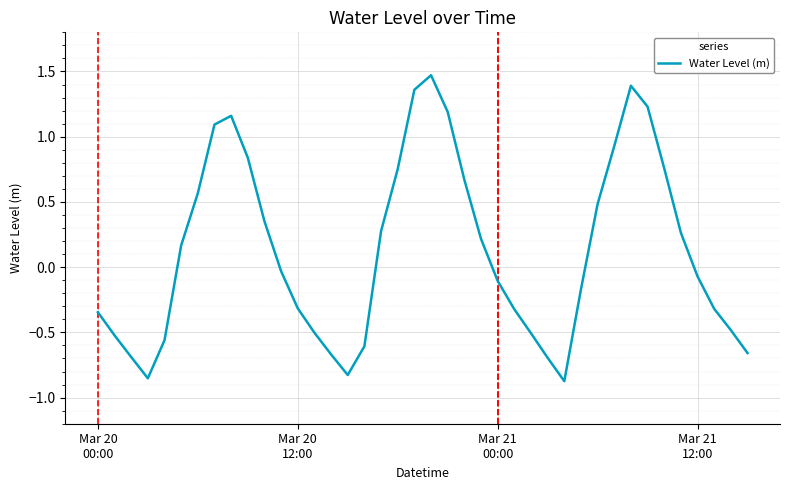

Does the chart display data point markers on the line(s)?

No